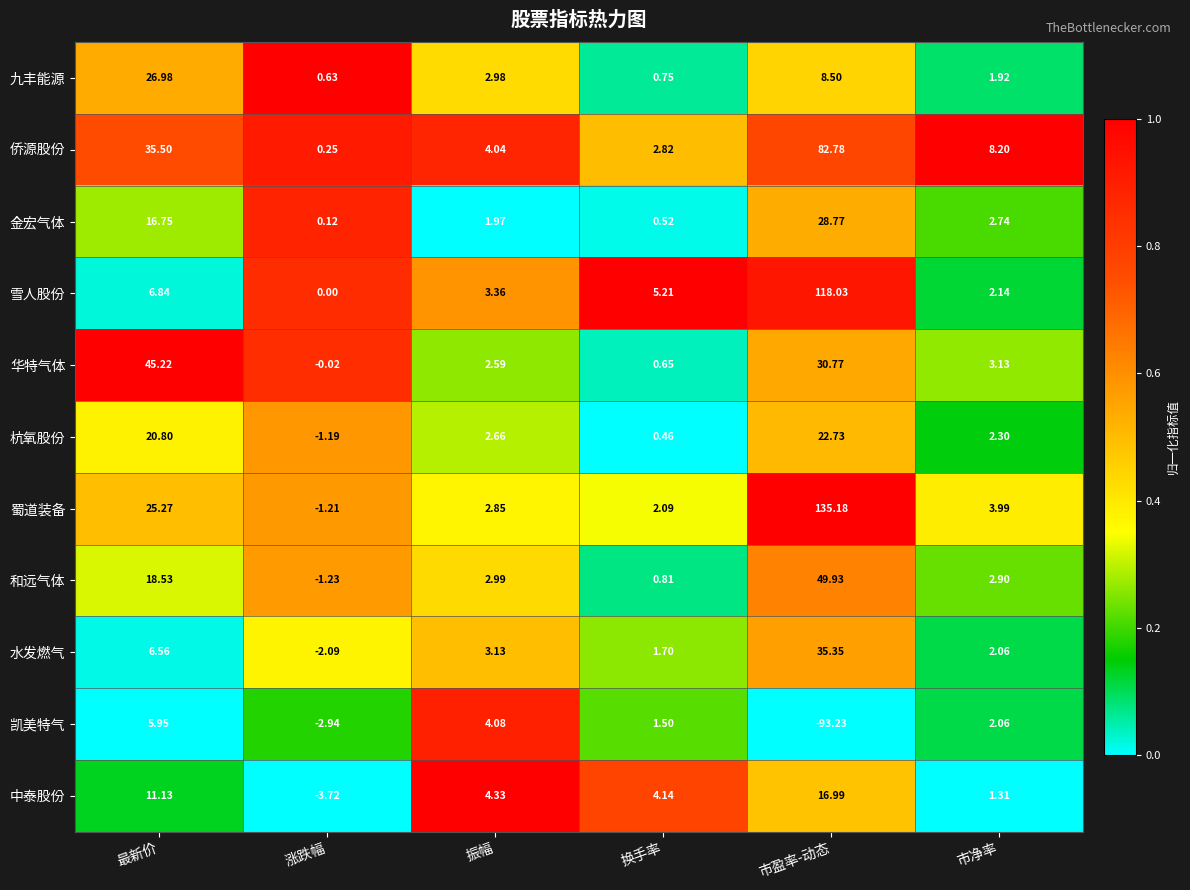

Which series has the largest range (max minus min)?

蜀道装备